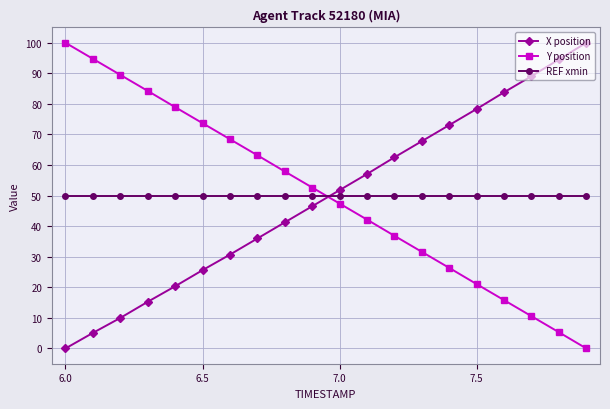

What is the value of the REF xmin point at the 16th from the left?

50.0